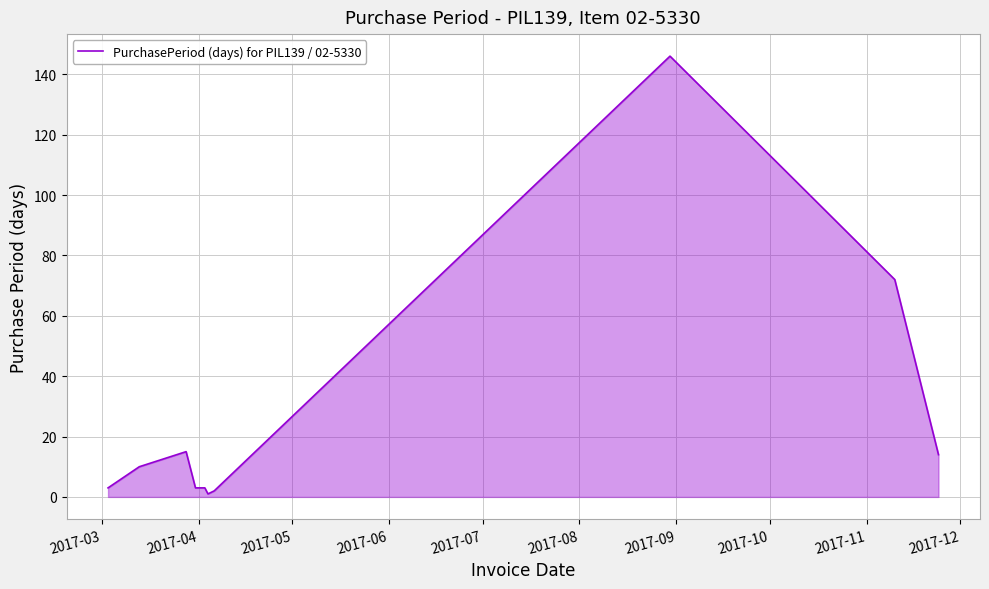

What is the greatest value displayed?

146